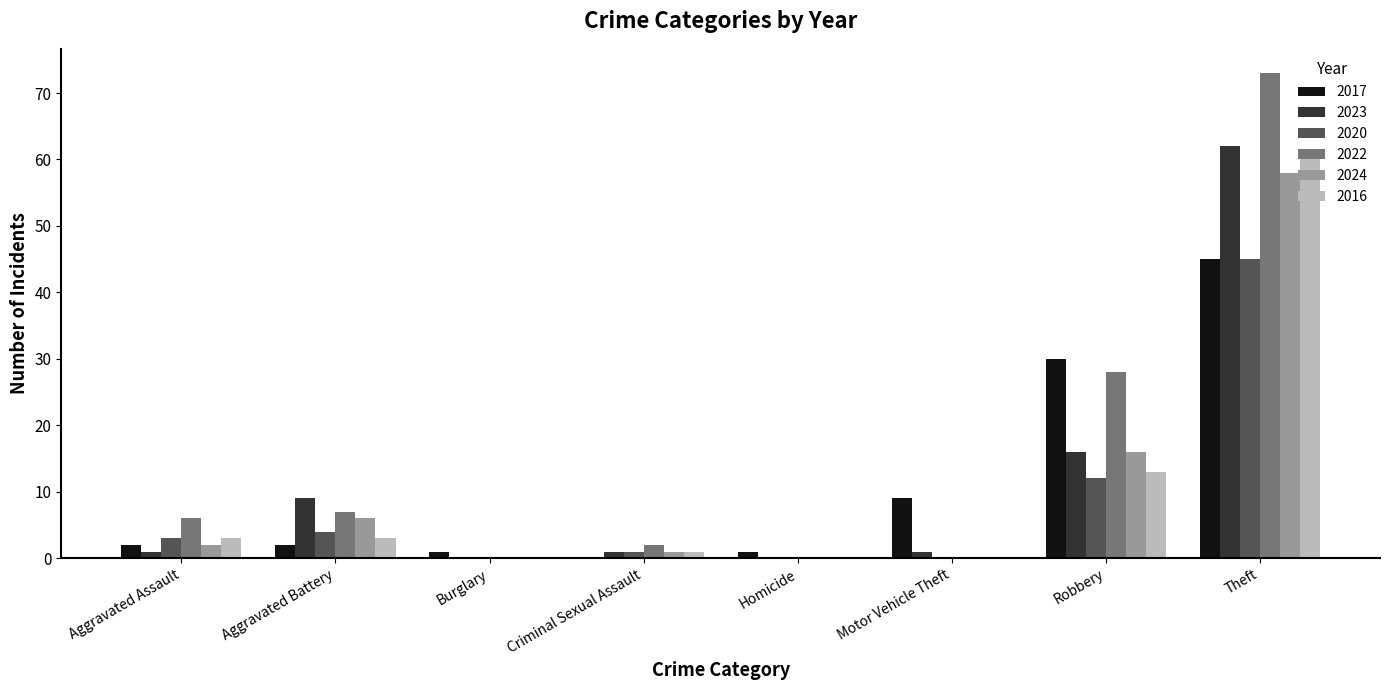

Is the value of 2022 at Criminal Sexual Assault greater than the value of 2020 at Theft?

No